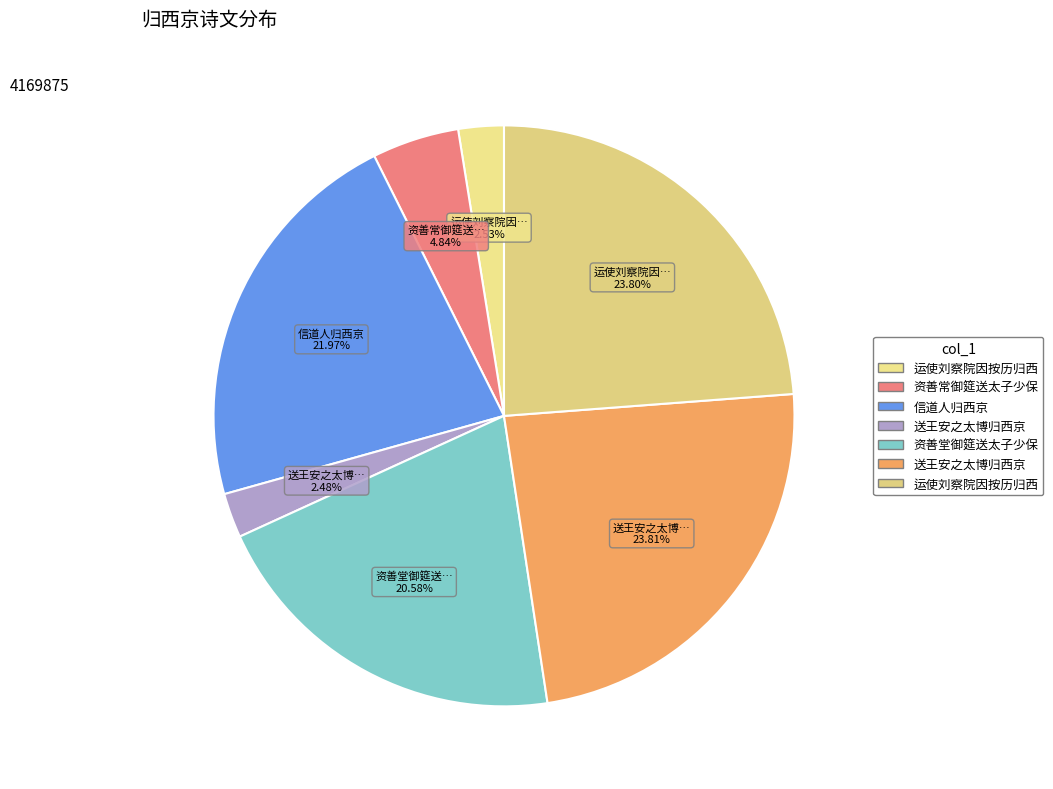

Which category has the biggest portion of the pie?

送王安之太博归西京